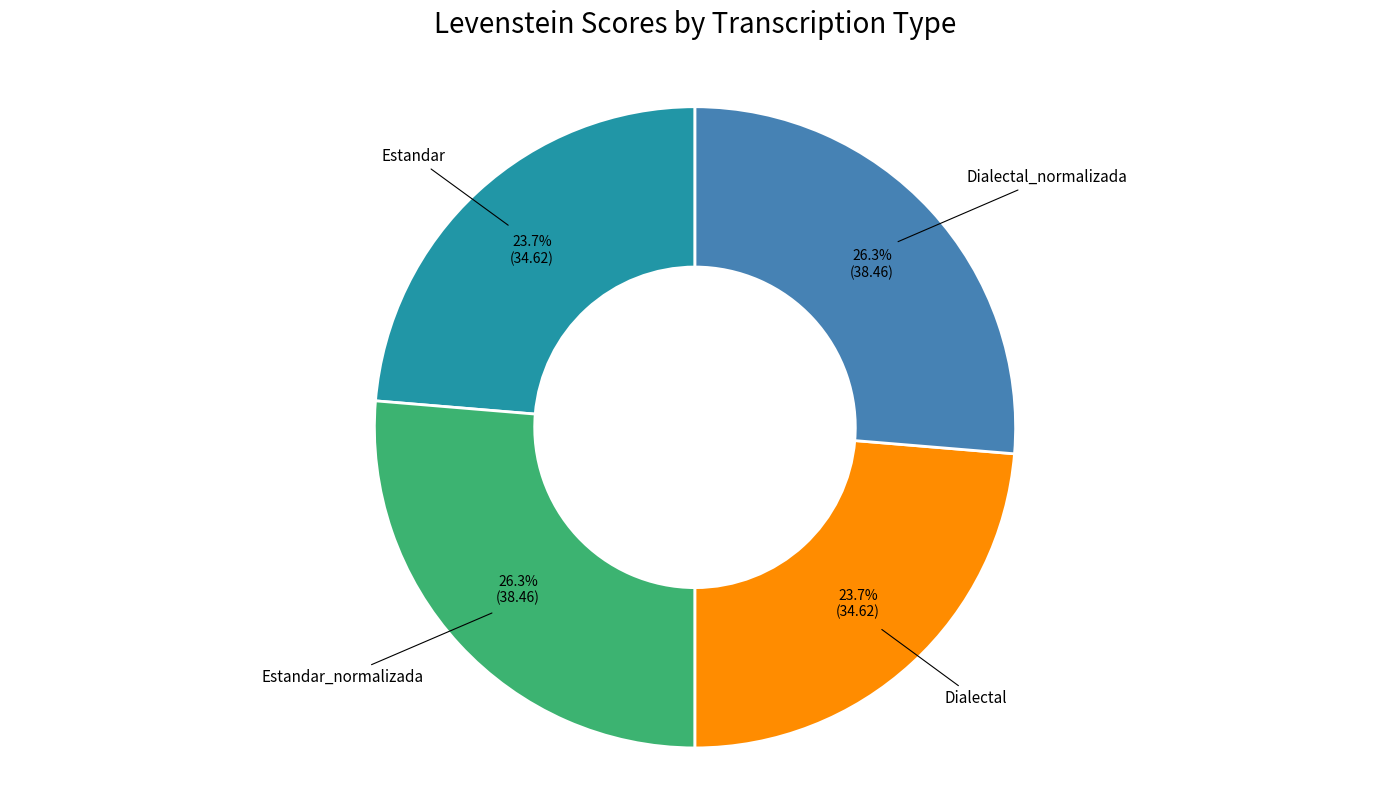

Count the number of slices in the pie.

4